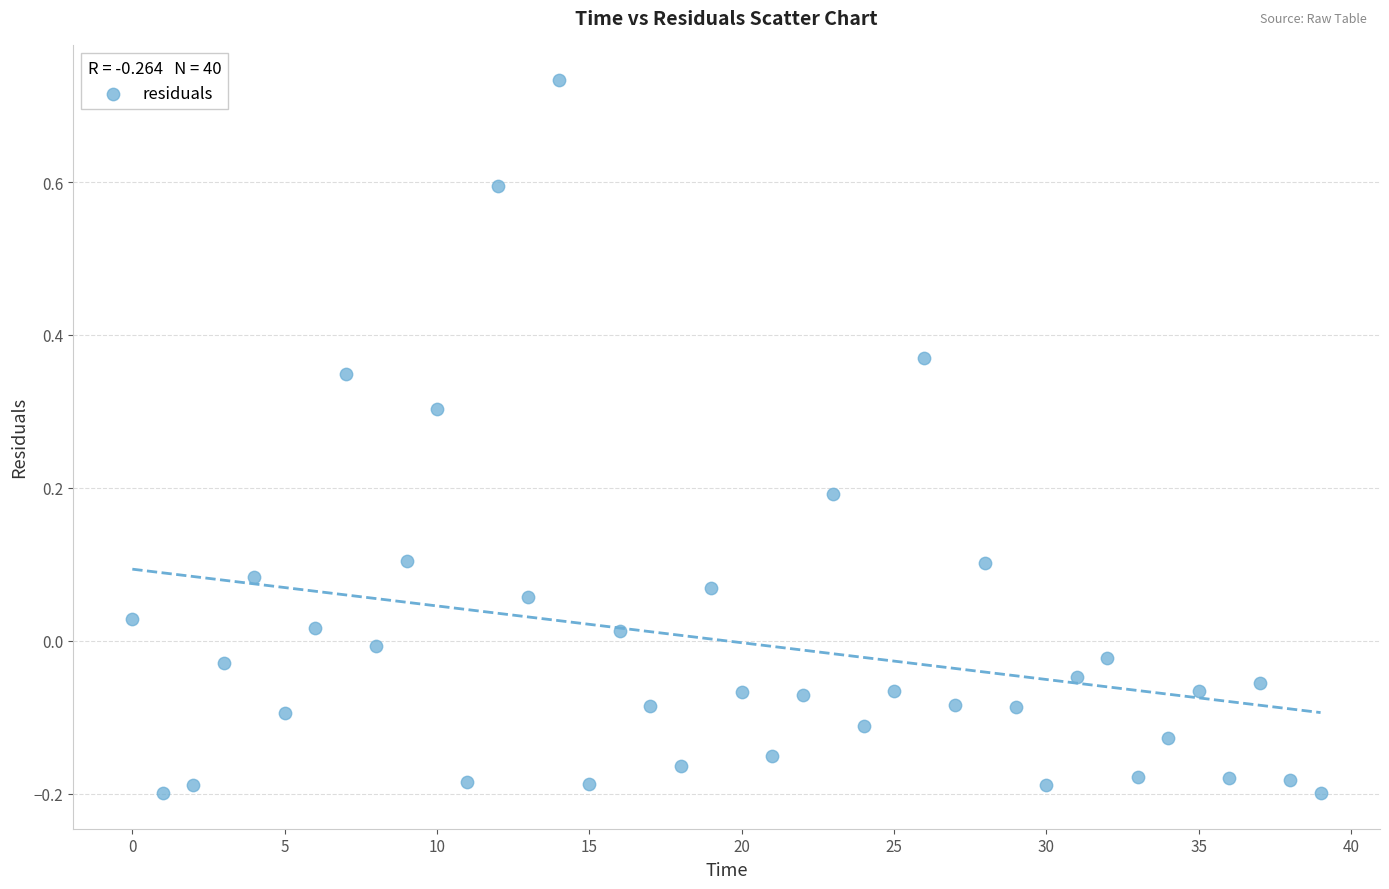

What is the range of Y values (max minus min)?

0.9